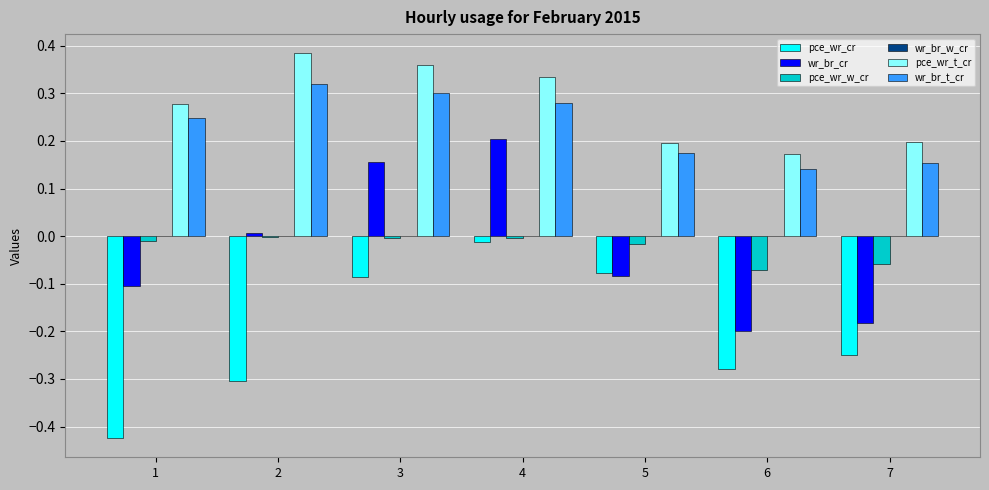

Which series has the largest total across all categories?

pce_wr_t_cr